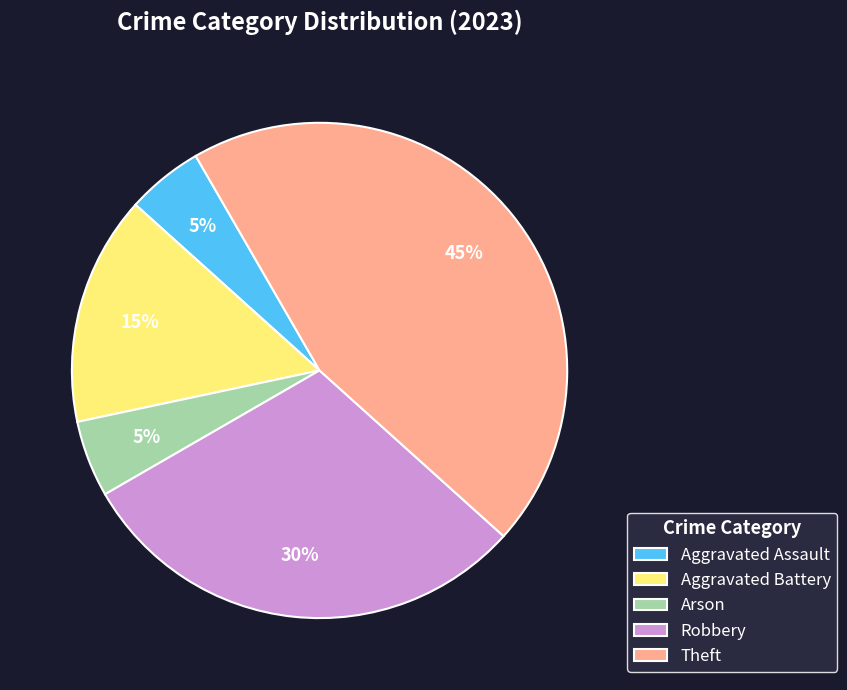

Between Aggravated Battery and Robbery, which is larger?

Robbery